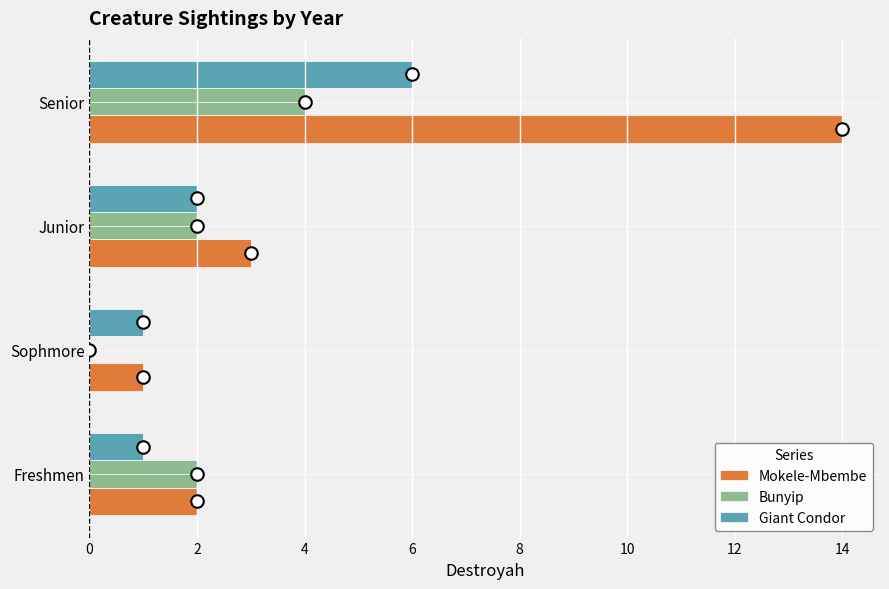

The value of Giant Condor at Senior is 6. True or false?

True